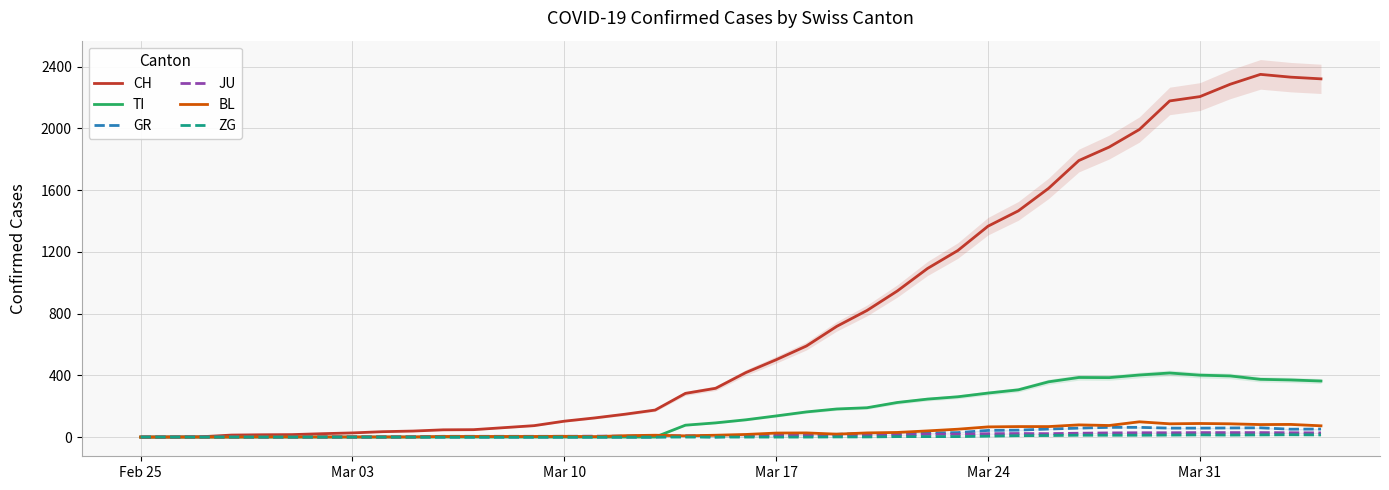

Reading right to left, list all the values displayed in this chart.

CH: 2320	2331	2349	2285	2205	2177	1992	1878	1791	1611	1465	1366	1208	1092	946	820	717	590	501	418	316	283	175	148	124	103	74	61	48	47	39	35	27	22	16	15	13	2	1	0
TI: 363	370	374	396	401	415	402	385	386	358	306	285	261	246	224	190	182	163	137	112	92	77	0	0	0	0	0	0	0	0	0	0	0	0	0	0	0	0	0	0
GR: 52	51	60	59	58	58	63	63	58	52	45	43	29	27	24	24	18	13	9	9	0	6	0	0	0	0	0	0	0	0	0	0	0	0	0	0	0	0	0	0
JU: 27	28	29	29	29	28	28	27	25	22	23	22	18	18	13	14	12	11	11	9	9	8	8	6	6	5	5	5	5	5	2	1	1	1	1	1	1	1	0	0
BL: 73	82	81	86	88	86	99	75	79	68	68	66	51	40	30	27	19	27	26	17	12	8	12	9	3	5	4	4	4	4	1	1	1	1	1	1	0	0	0	0
ZG: 14	15	14	13	14	13	12	12	12	10	9	6	3	3	3	1	1	0	0	0	0	0	0	0	0	0	0	0	0	0	0	0	0	0	0	0	0	0	0	0